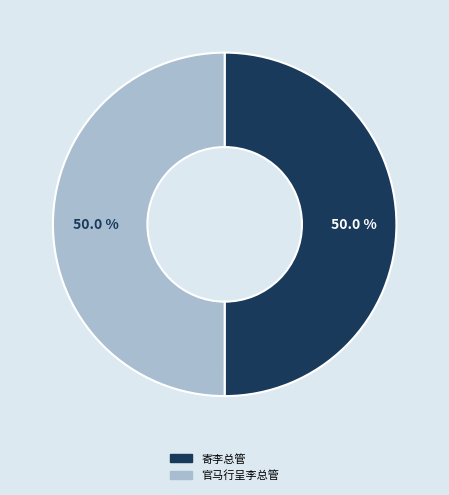

The 官马行呈李总管 slice represents 50% of the pie. True or false?

True